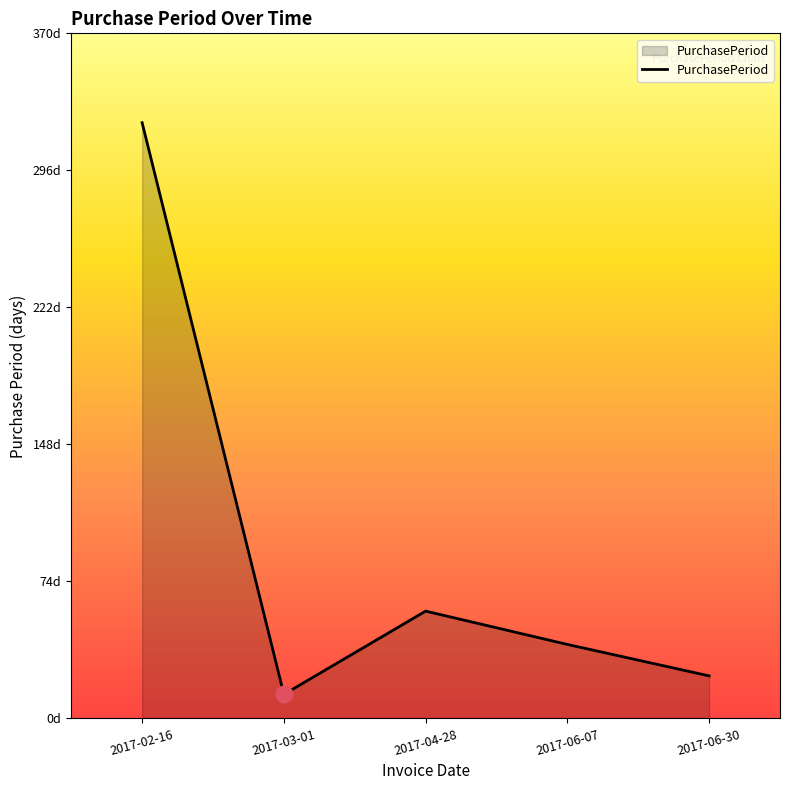

Does the chart display data point markers on the line(s)?

No